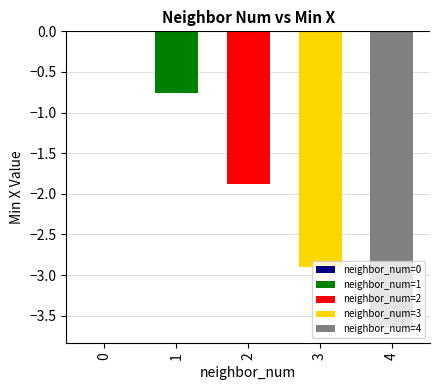

Is it true that the value at 21 is 2?

False